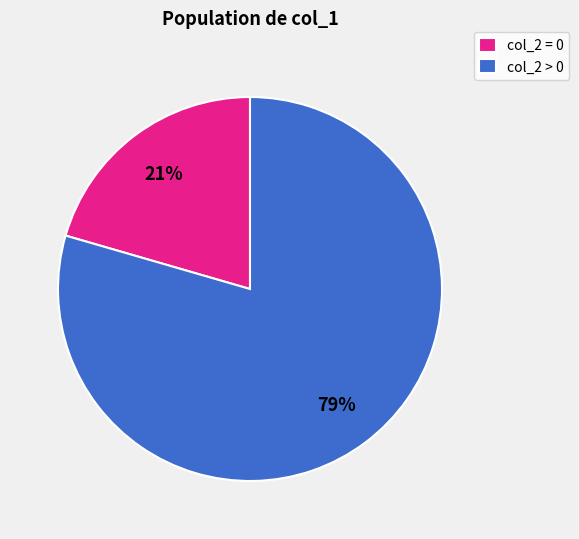

To the nearest percent, what is the combined percentage of col_2 > 0 and col_2 = 0?

100%